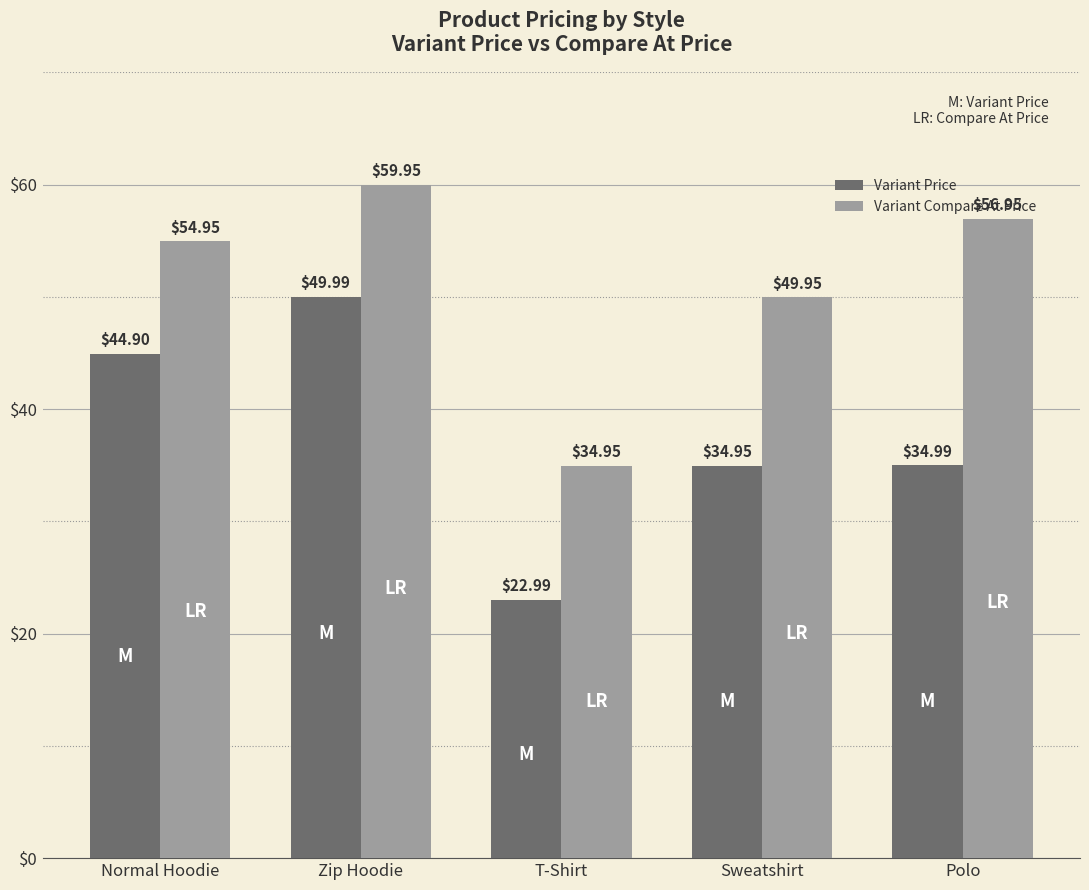

The Variant Compare At Price series shows 19.9 at Polo. True or false?

False